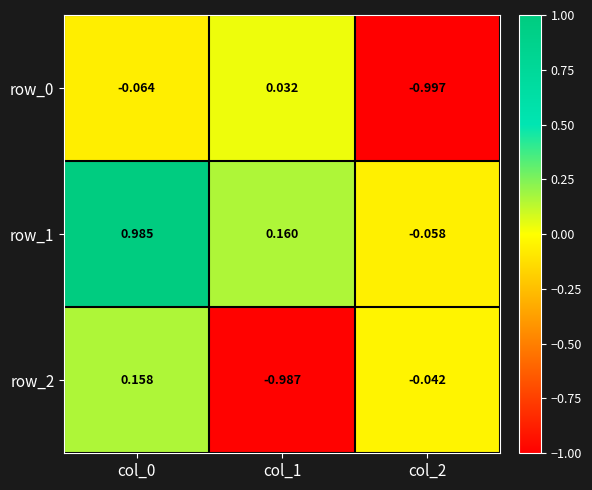

The value of row_2 at col_1 is -1.0. True or false?

True